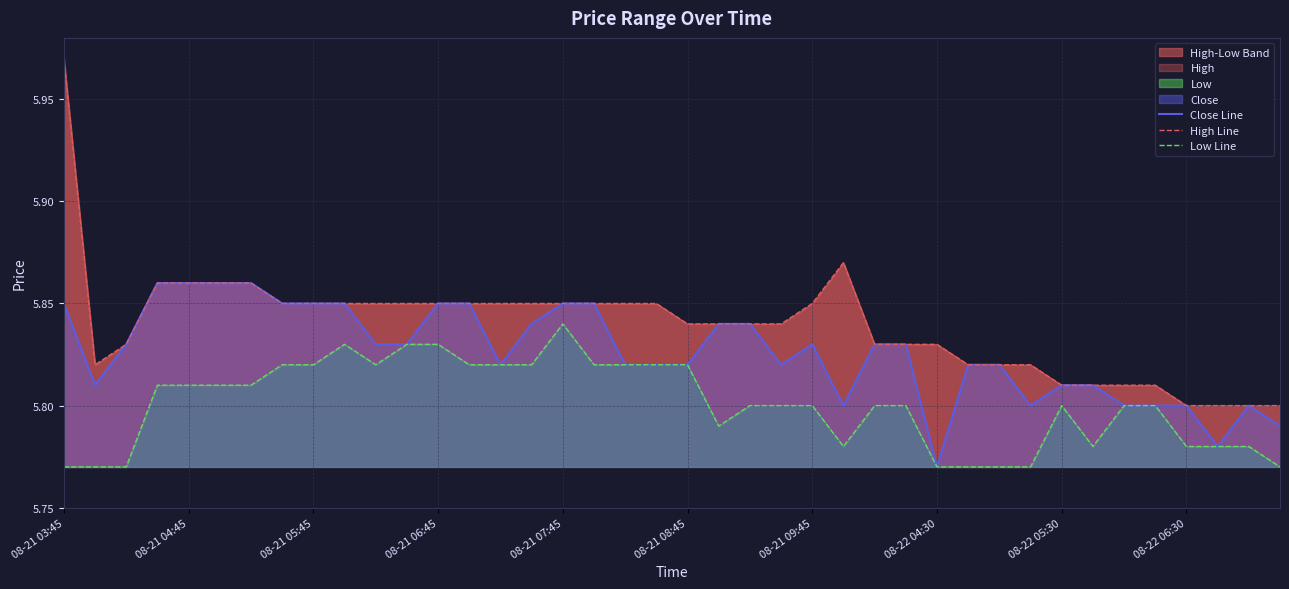

True or false: High Line has a value of 8.9 at 08-21 09:45.

False